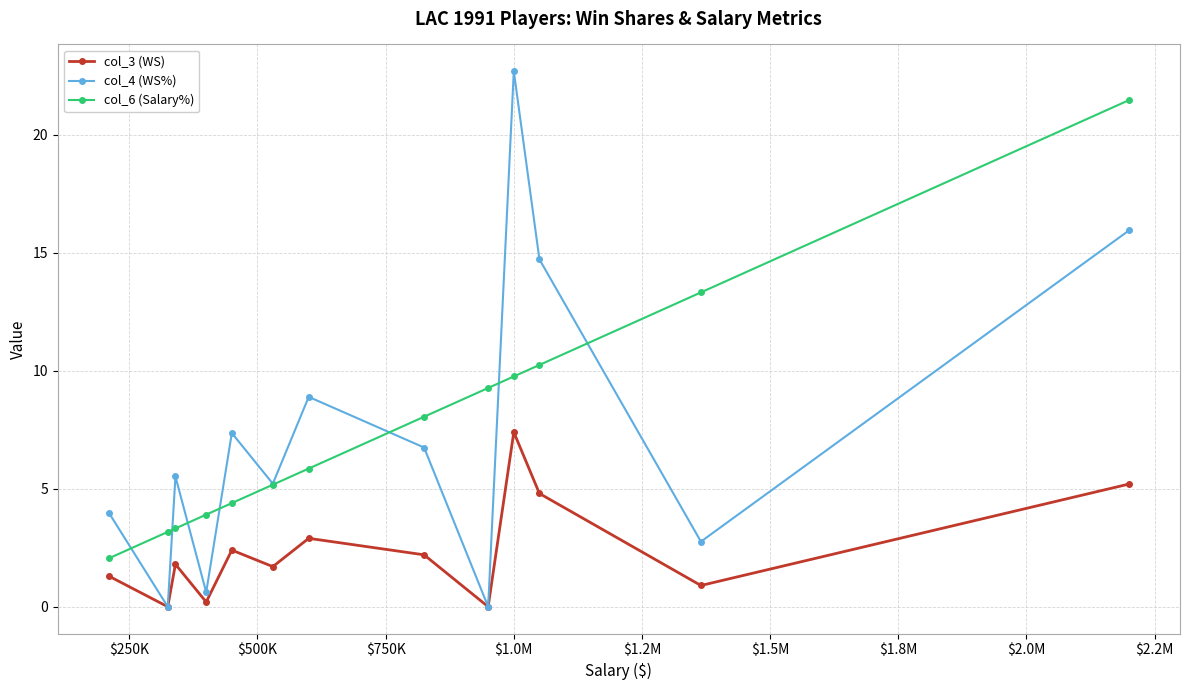

True or false: col_3 (WS) and col_6 (Salary%) cross at least once.

False